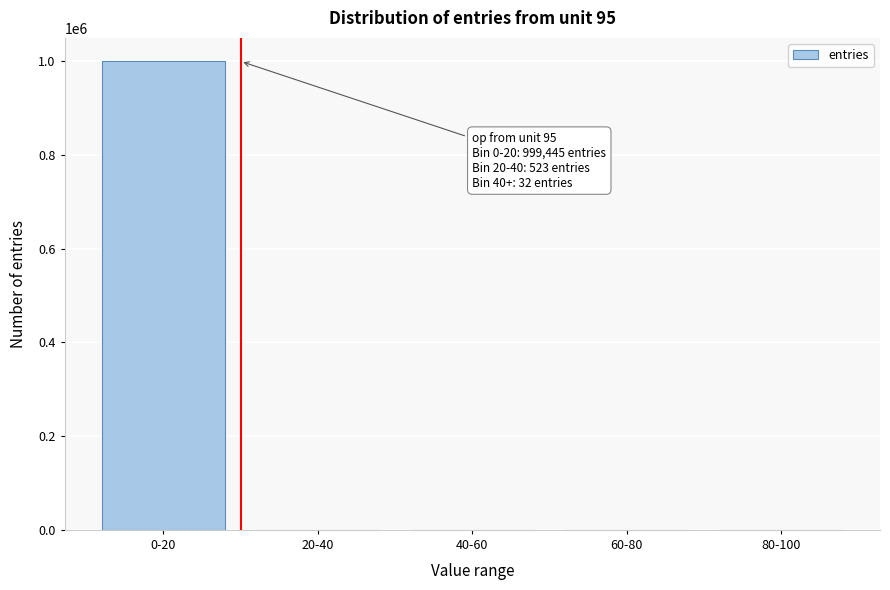

At which category does the chart reach its peak across all series?

0-20